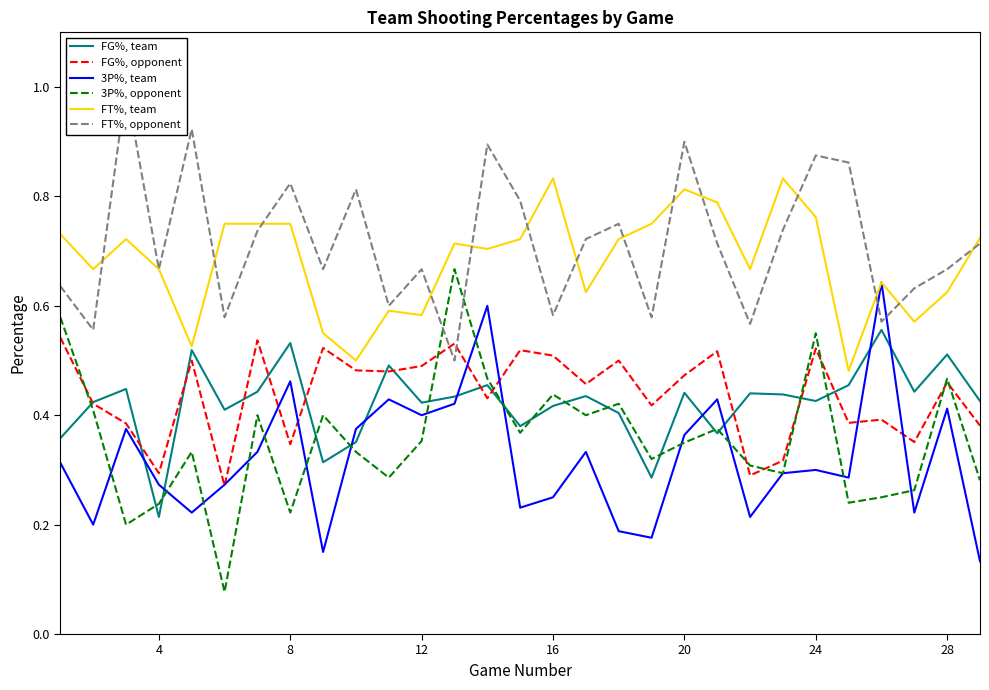

What is the difference between the second highest and minimum values in the 3P%, team series?

0.5